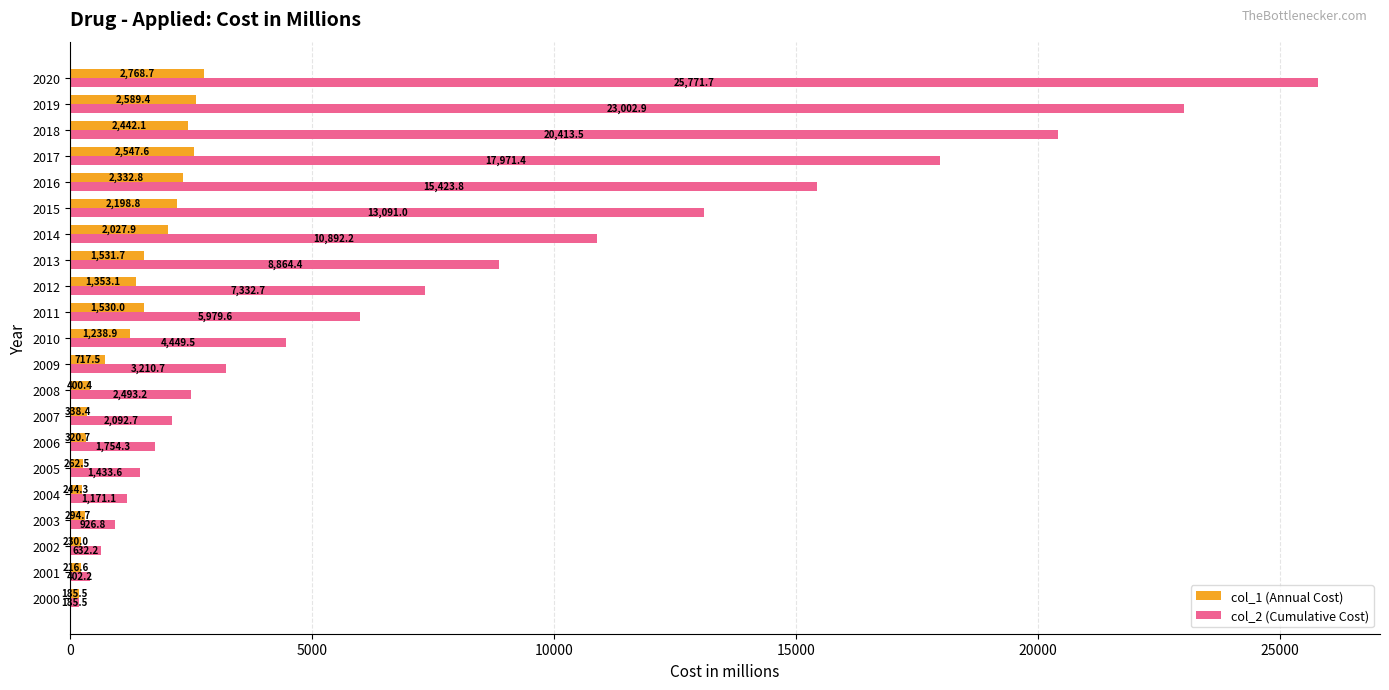

What is the maximum value shown in the chart?

25771.7